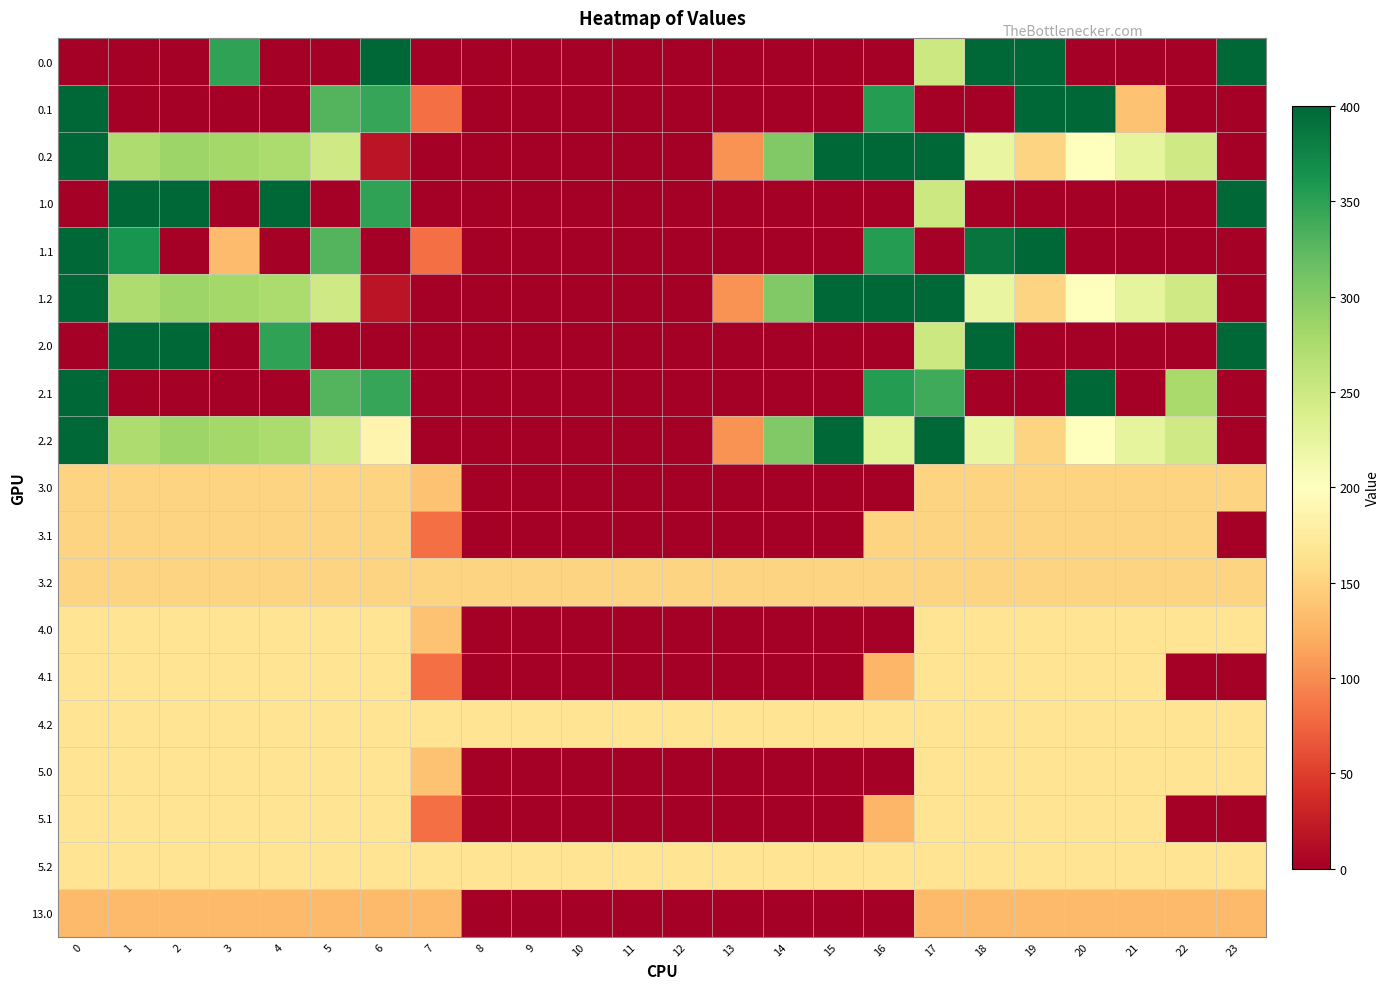

Between 6 and 2, which is larger?

6